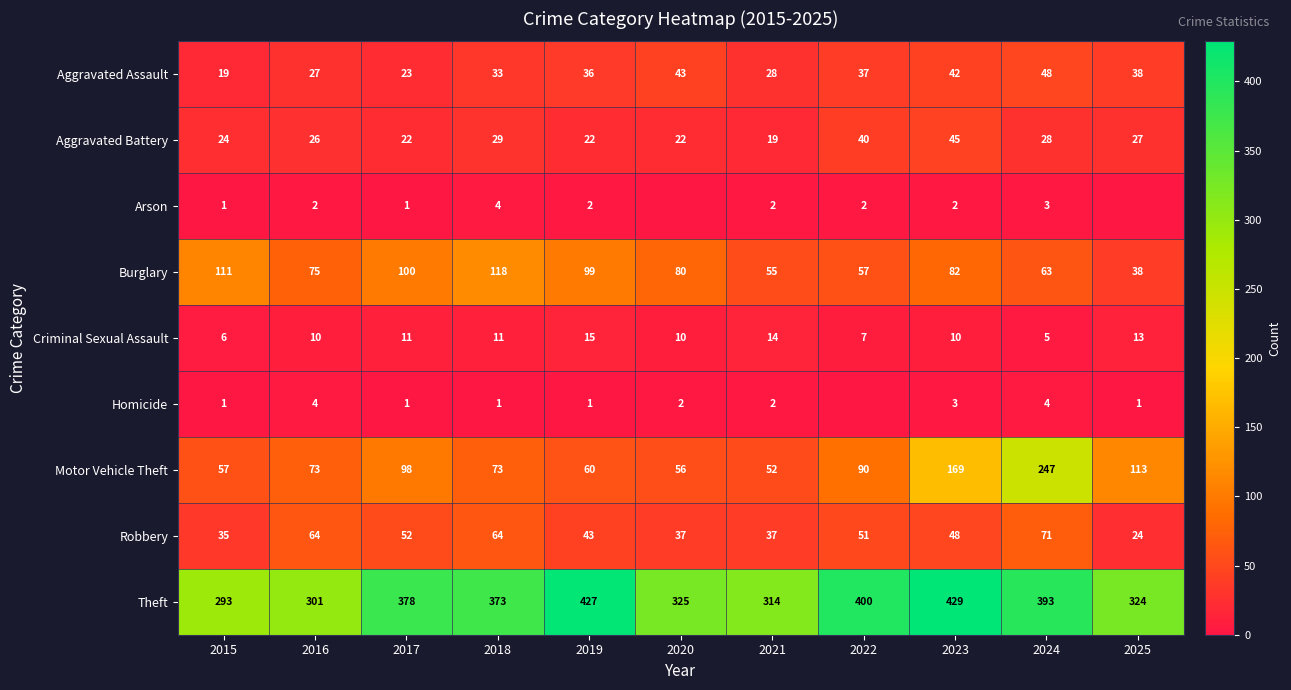

At how many categories does at least one series exceed 34?

11